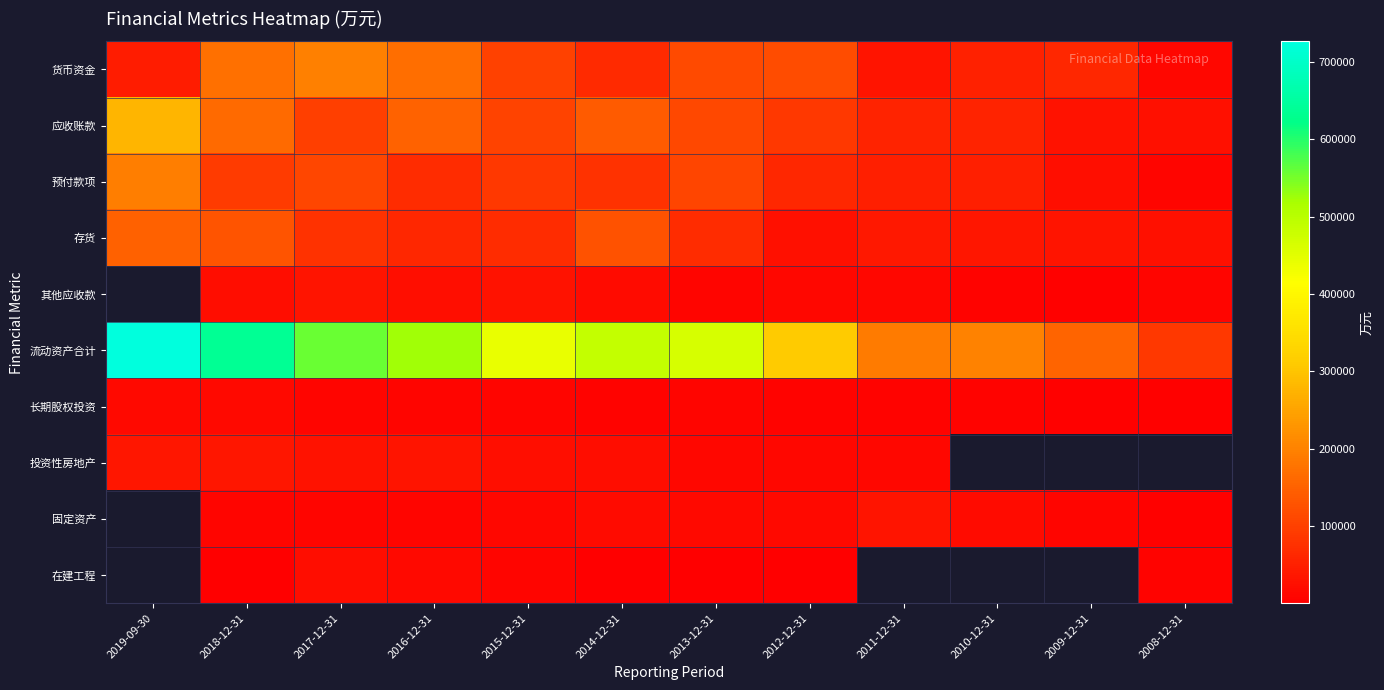

How many data points in 应收账款 are above 103461?

5